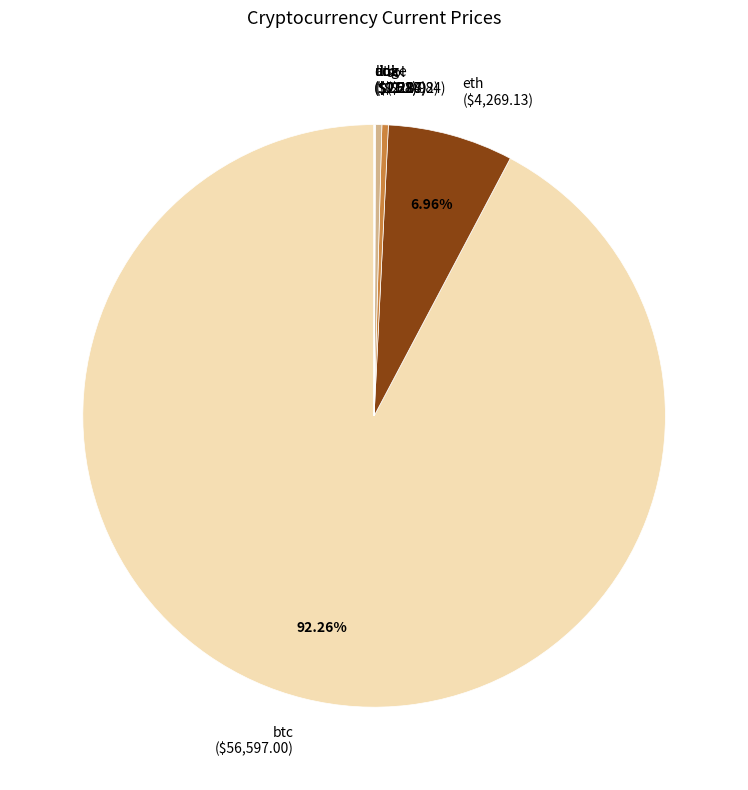

Is there a majority slice in this chart?

Yes